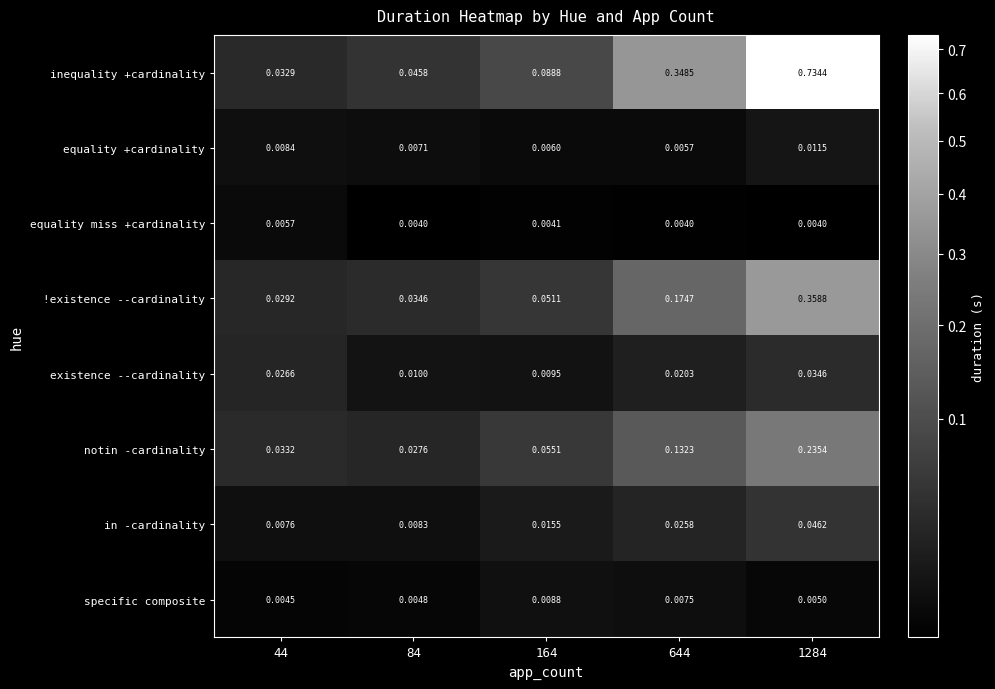

Which series has the largest total across all categories?

inequality +cardinality